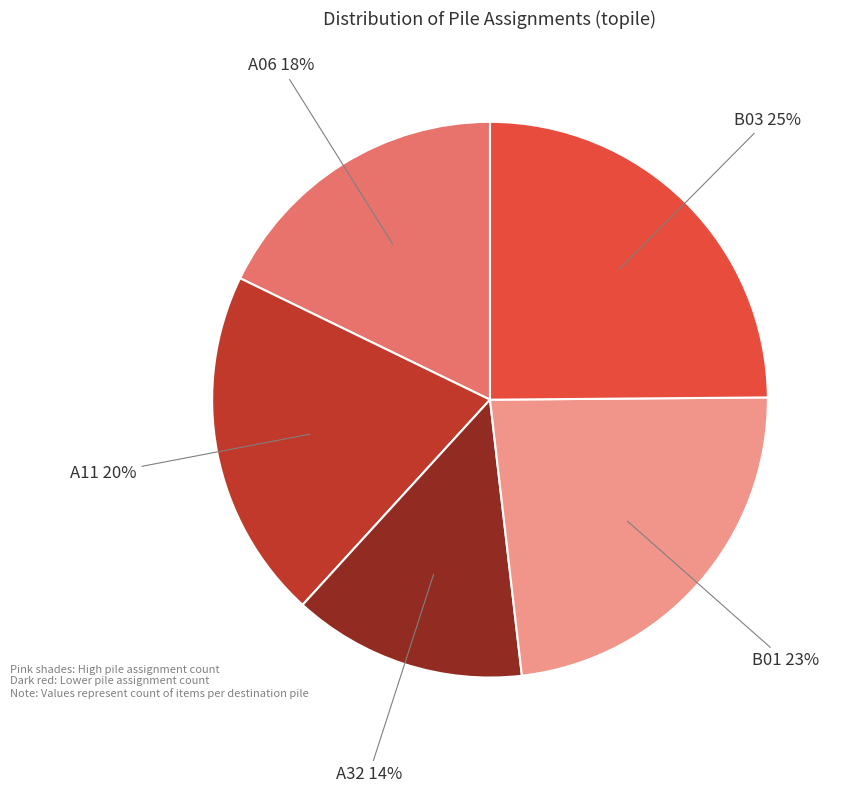

Does any single category account for the majority?

No